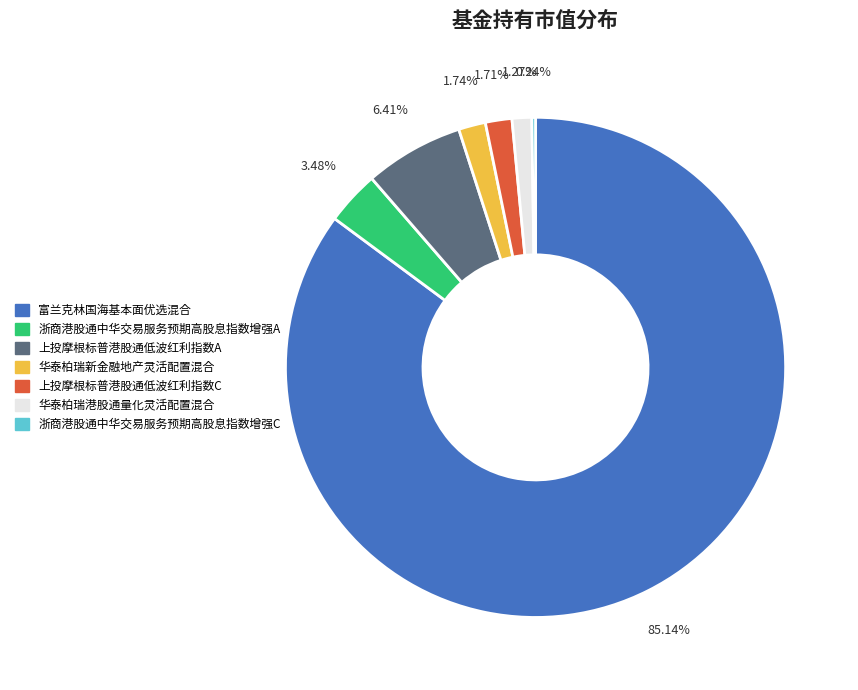

Between 上投摩根标普港股通低波红利指数A and 华泰柏瑞新金融地产灵活配置混合, which is larger?

上投摩根标普港股通低波红利指数A